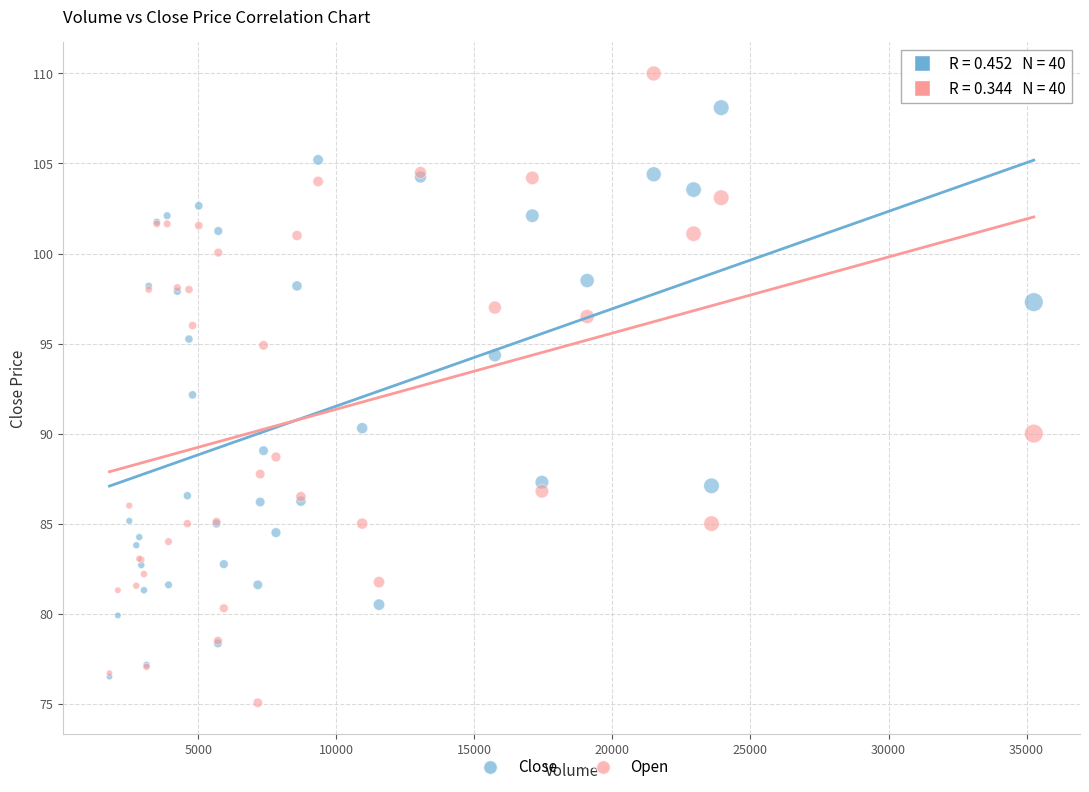

What are all the series names shown in the legend?

Close, Open